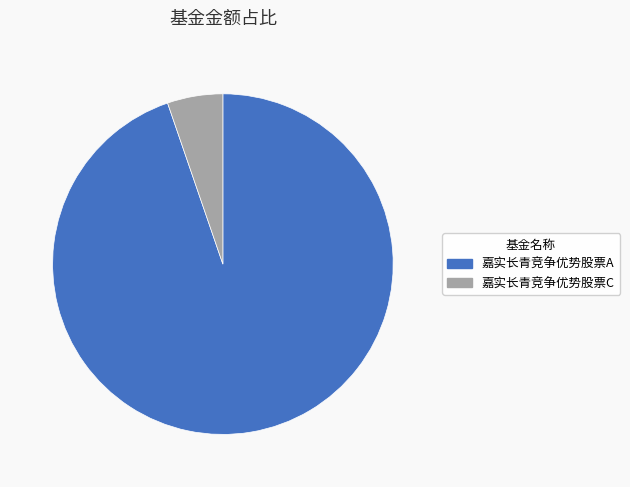

Count the number of slices in the pie.

2